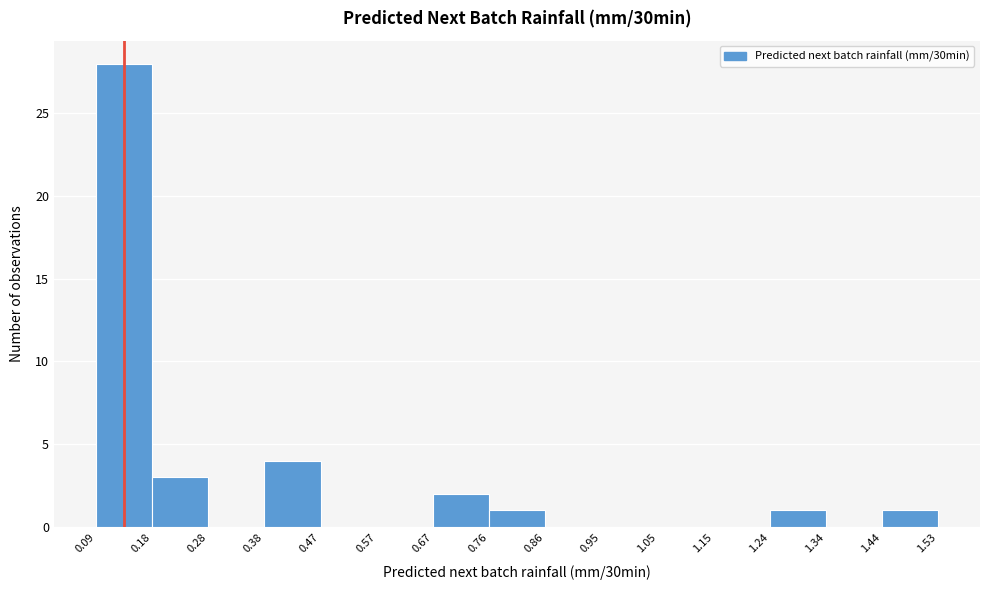

Reading left to right, transcribe this chart: for each bar, give the range it covers on the x-axis and its height. The values are not printed on the chart, so give them approximately, as read against the axis.

0.09 to 0.18: 28
0.18 to 0.28: 3
0.28 to 0.38: 0
0.38 to 0.47: 4
0.47 to 0.57: 0
0.57 to 0.67: 0
0.67 to 0.76: 2
0.76 to 0.86: 1
0.86 to 0.95: 0
0.95 to 1.05: 0
1.05 to 1.15: 0
1.15 to 1.24: 0
1.24 to 1.34: 1
1.34 to 1.44: 0
1.44 to 1.53: 1